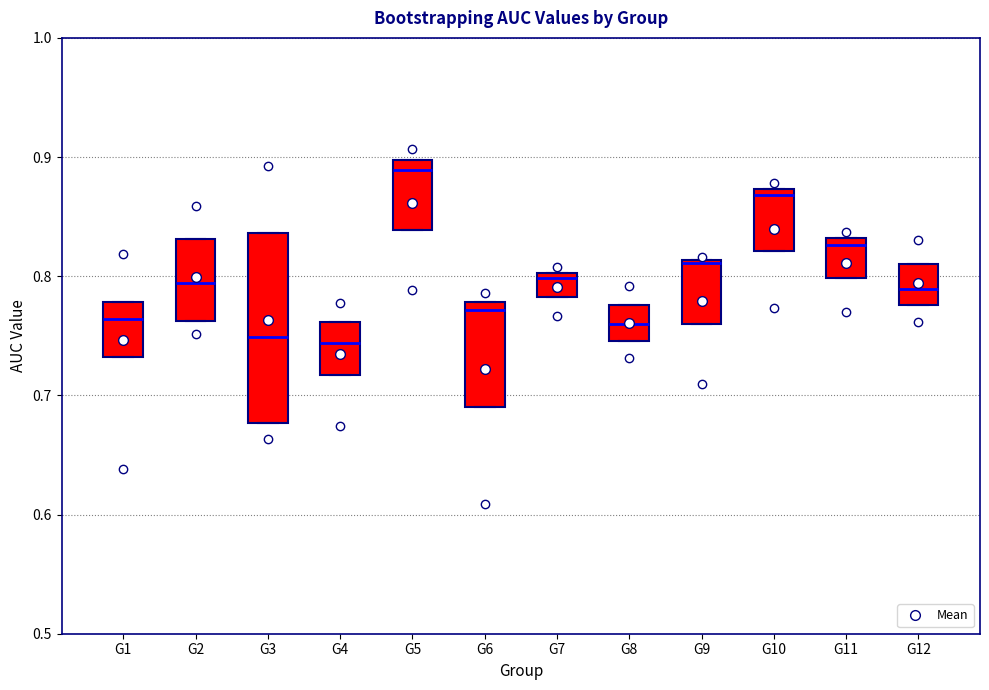

Which box is the tallest, from its lower edge to its upper edge?

G3